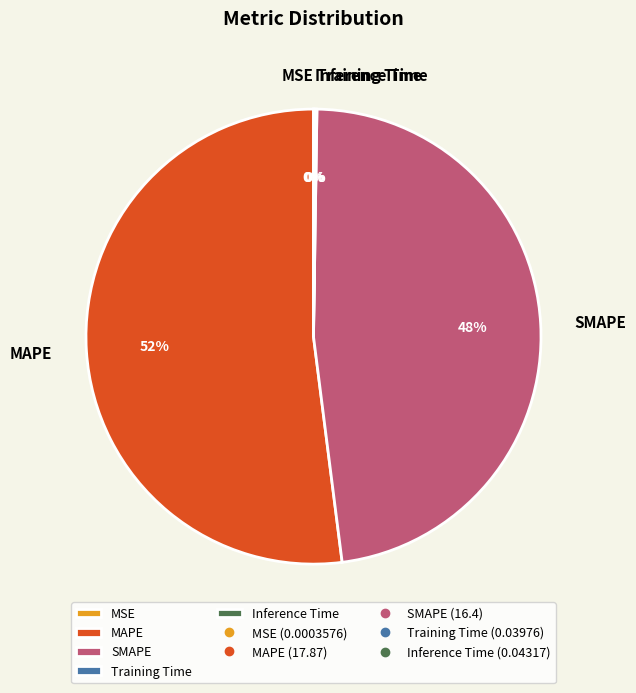

To the nearest percent, what is the difference between the largest and smallest slice percentages?

52%